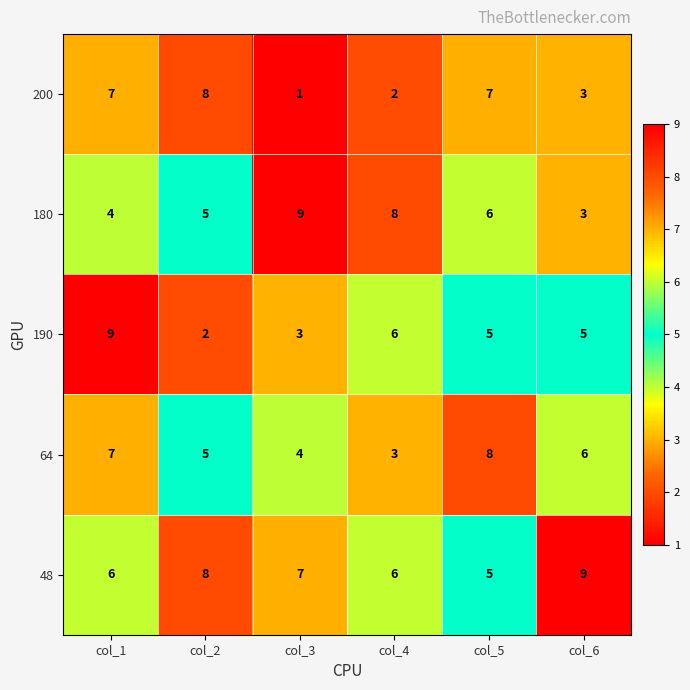

What is the total value across all series at col_5?

31